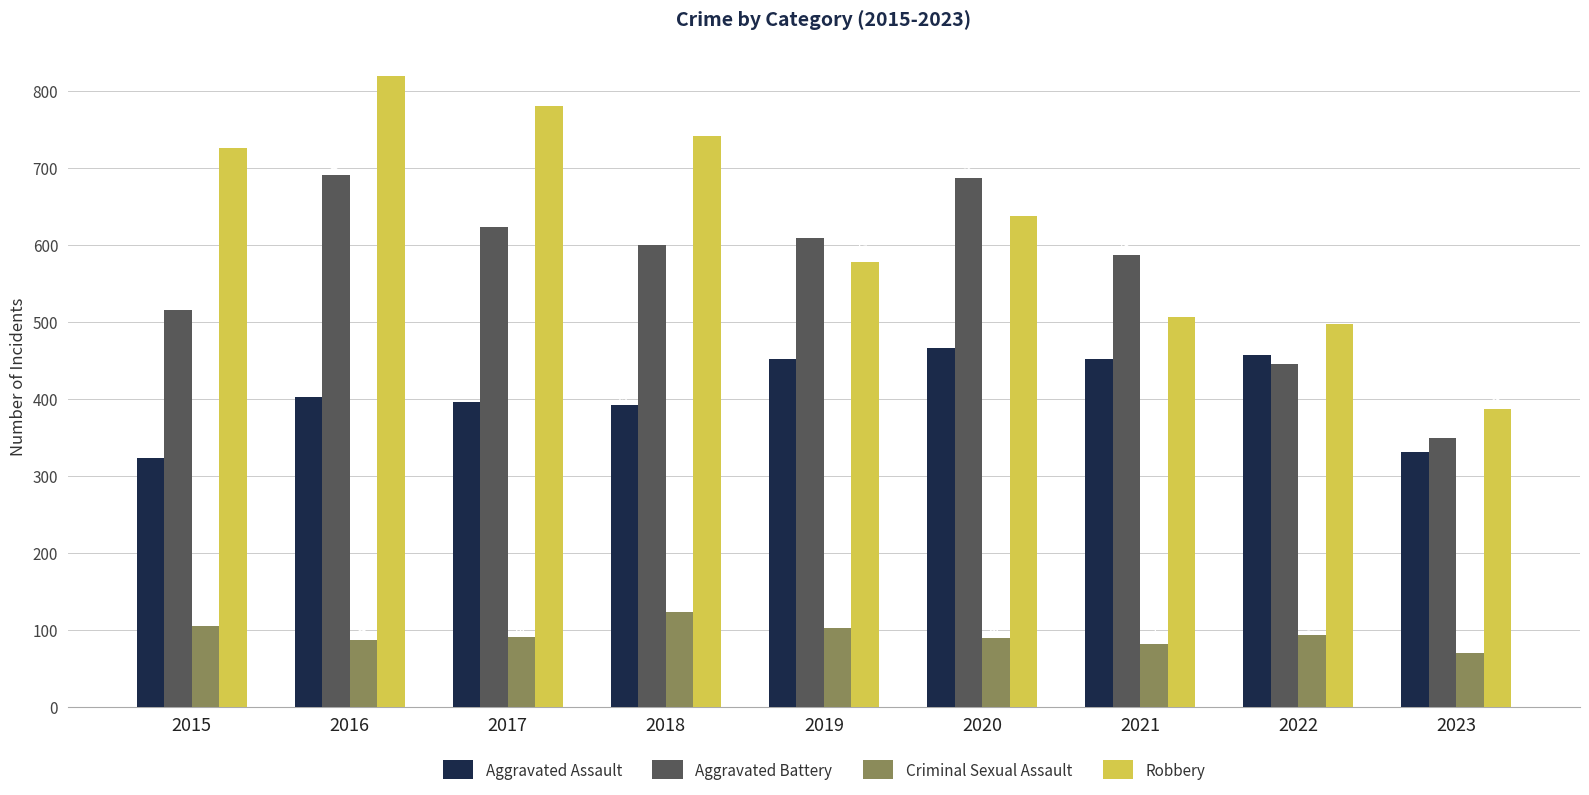

At which category is the sum across all series the highest?

2016